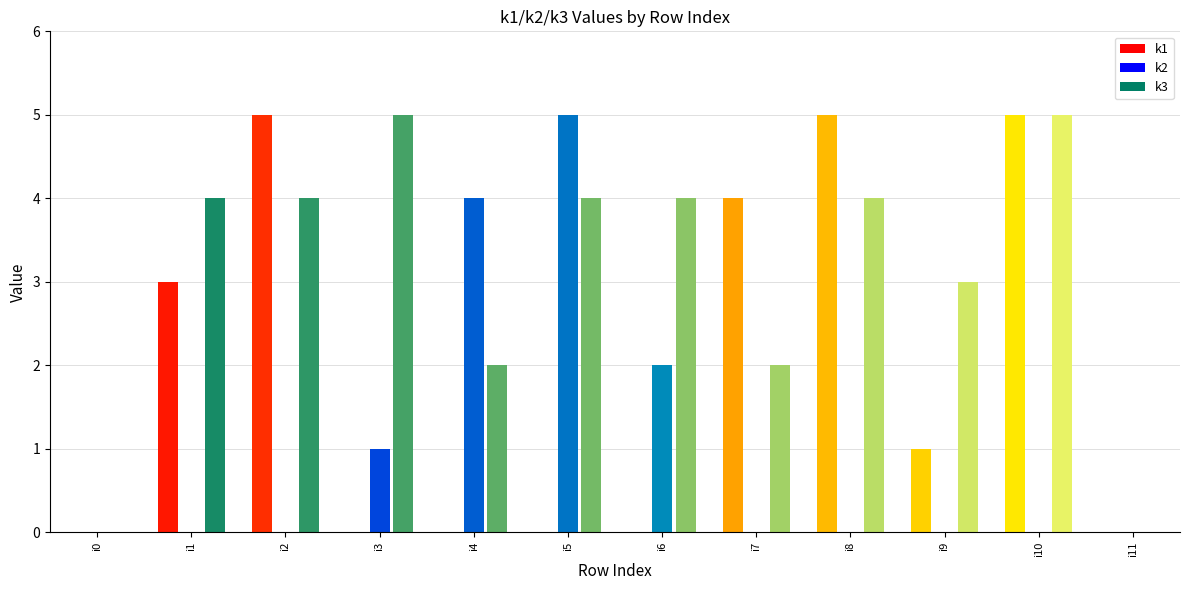

Which category has the lowest value in the k3 series?

i0